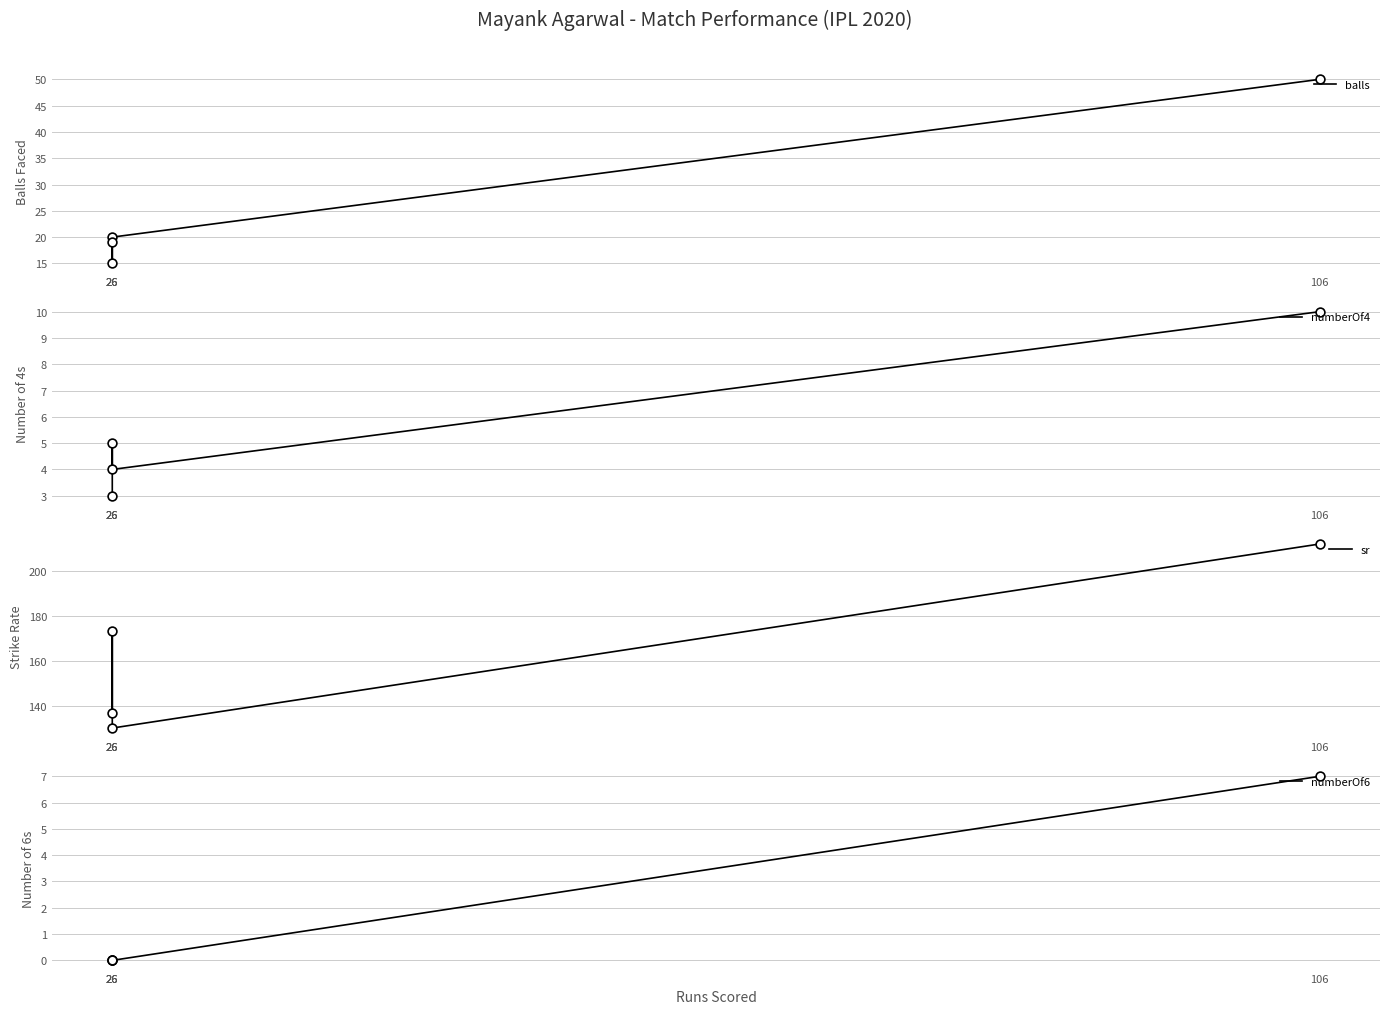

Which series has the largest total across all categories?

sr